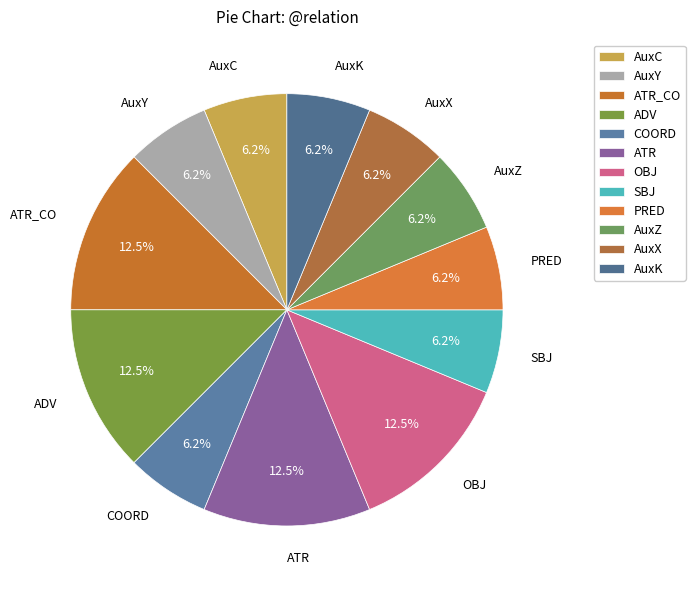

Does AuxY represent more than half of the total?

No